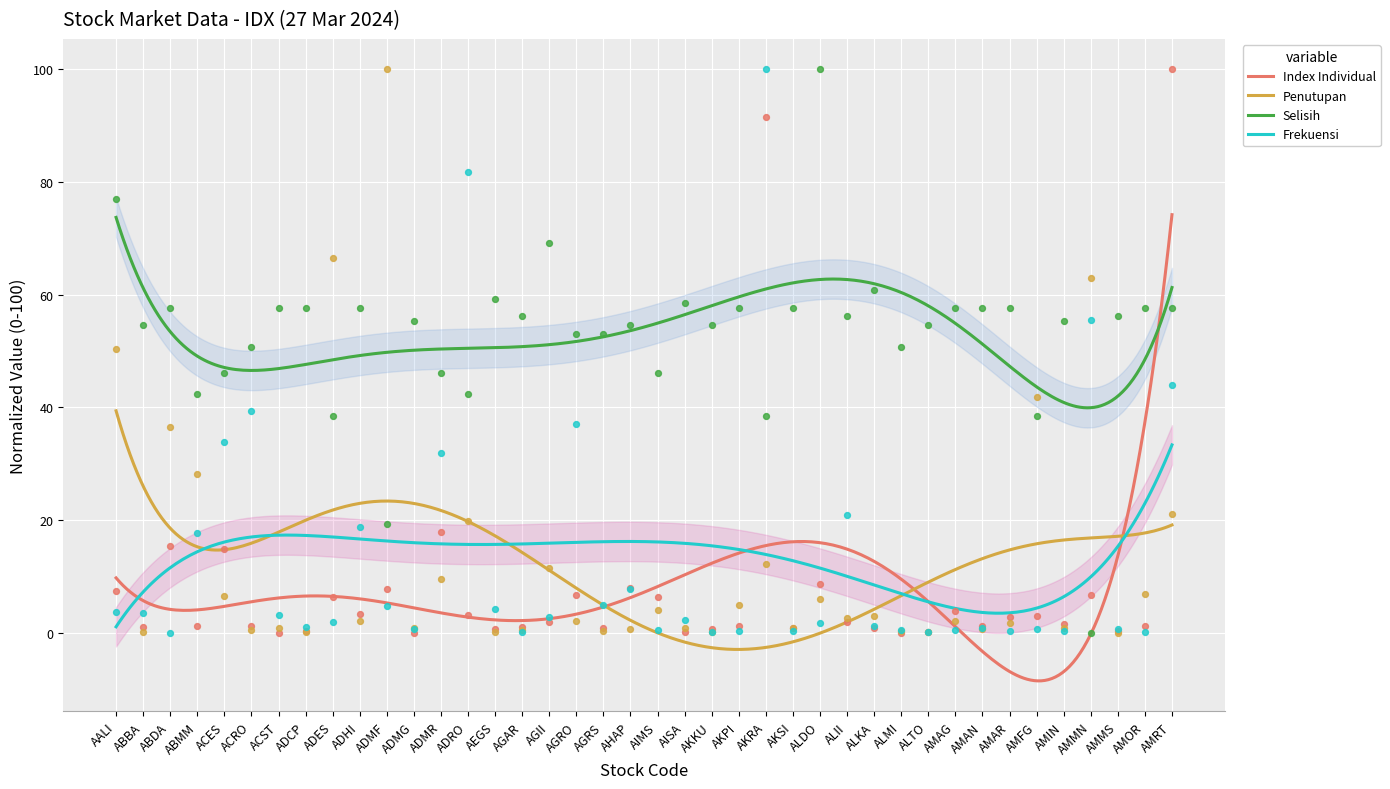

Is the value of Index Individual at ACES greater than the value of Selisih at AMAG?

No